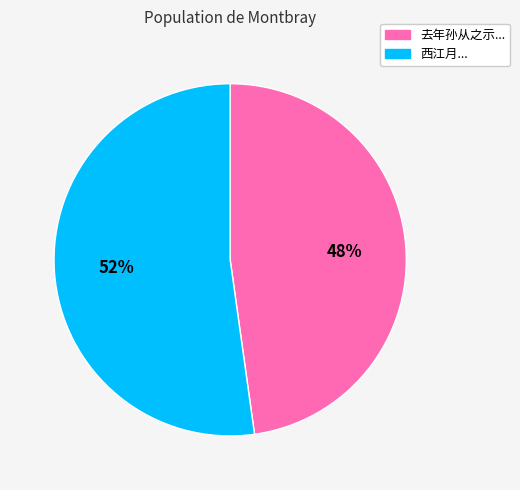

Combined, do 西江月... and 去年孙从之示... account for over 50%?

Yes